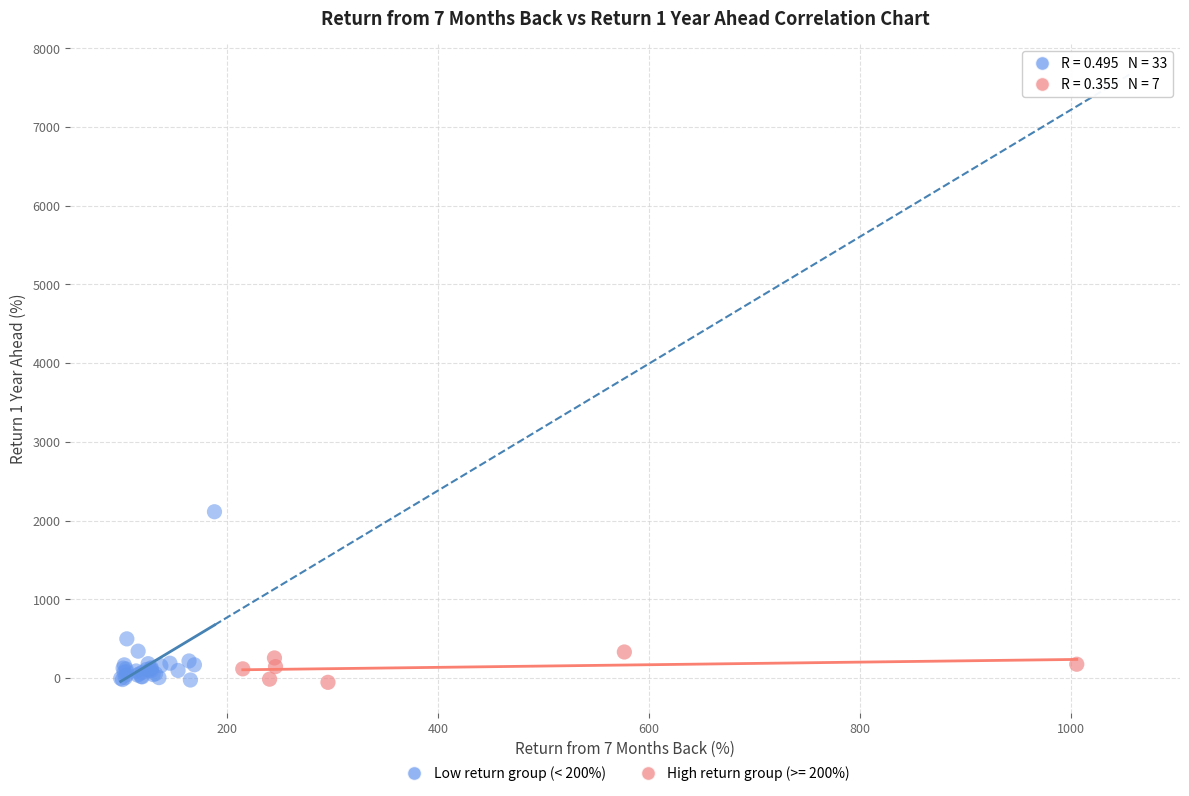

Which series contains the highest Y value?

Low return group (< 200%)